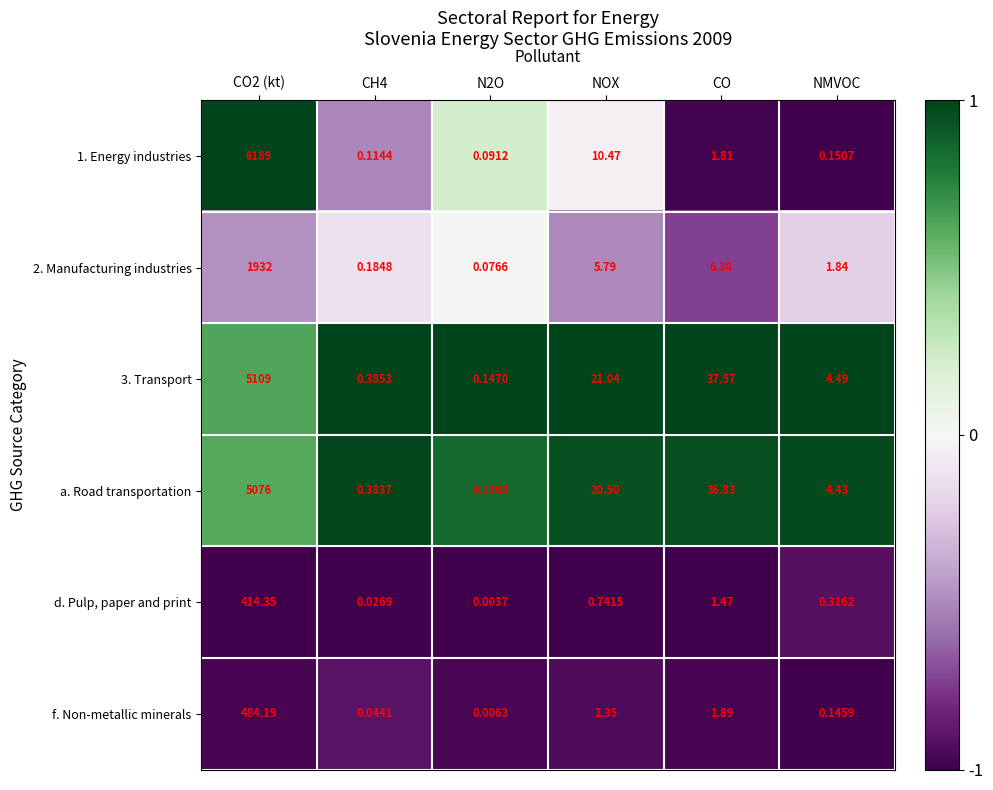

Where is 3. Transport nearest to the value 2554?

CO